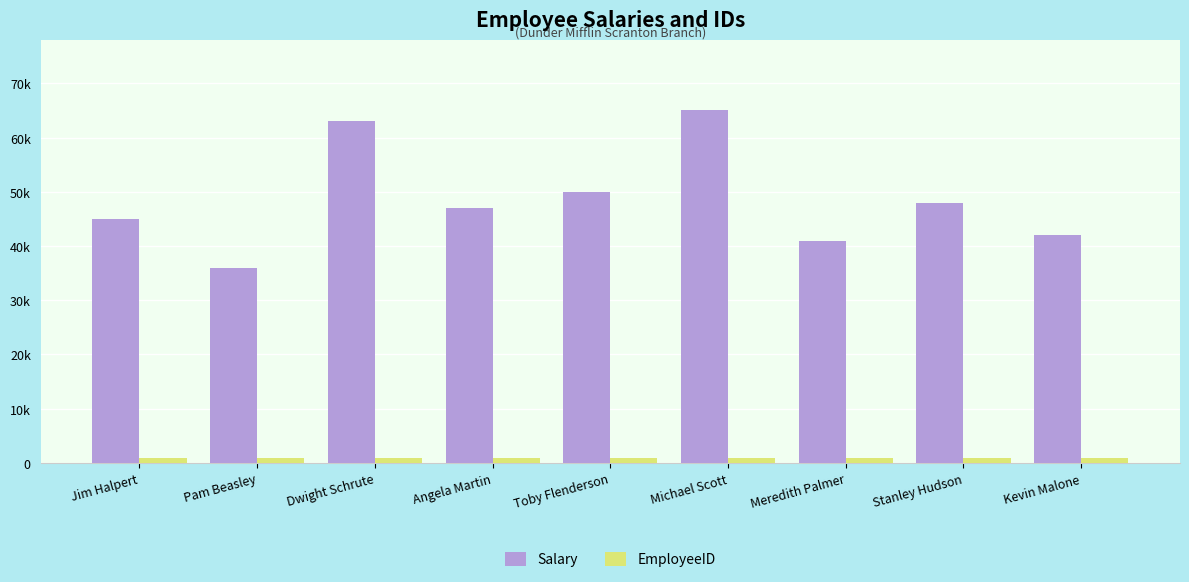

What is the label of the 2nd bar from the right?

Stanley Hudson